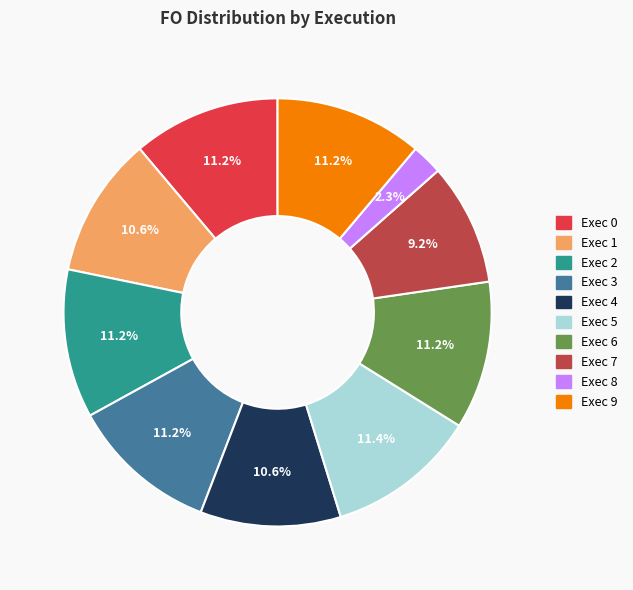

How many slices are in this pie chart?

10